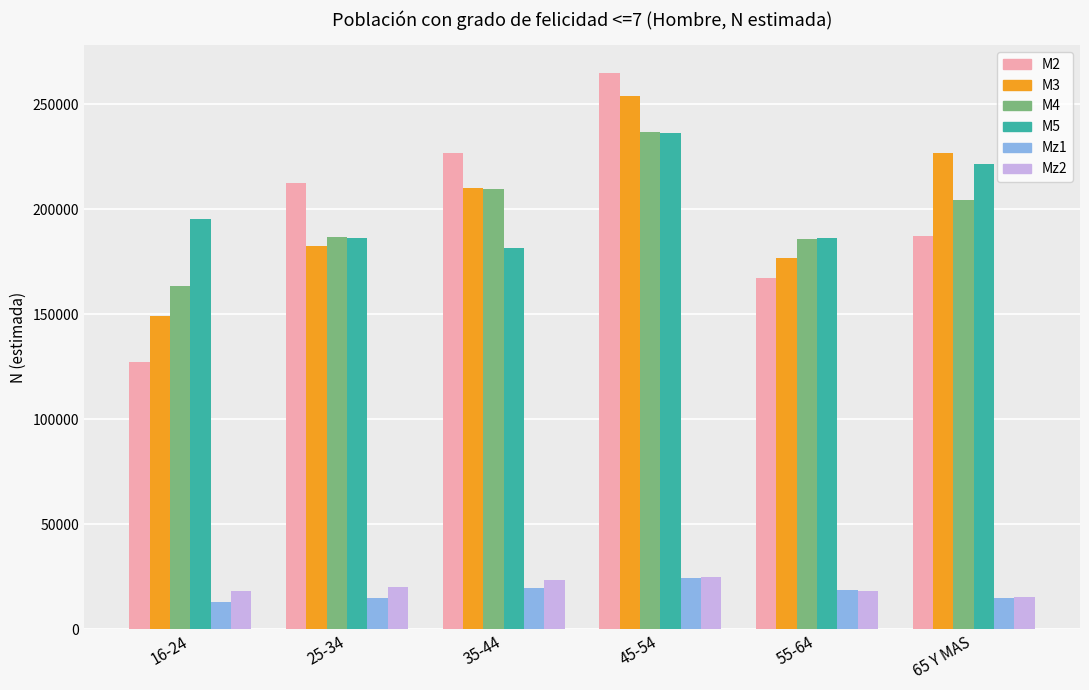

What is the label of the 6th bar from the right?

16-24